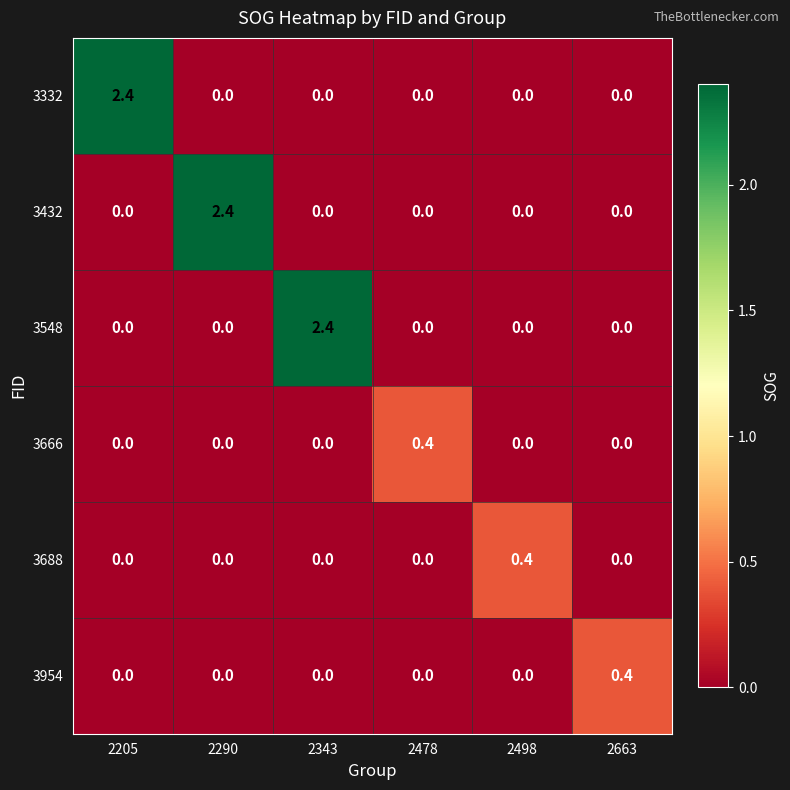

At how many categories does at least one series exceed 0?

6